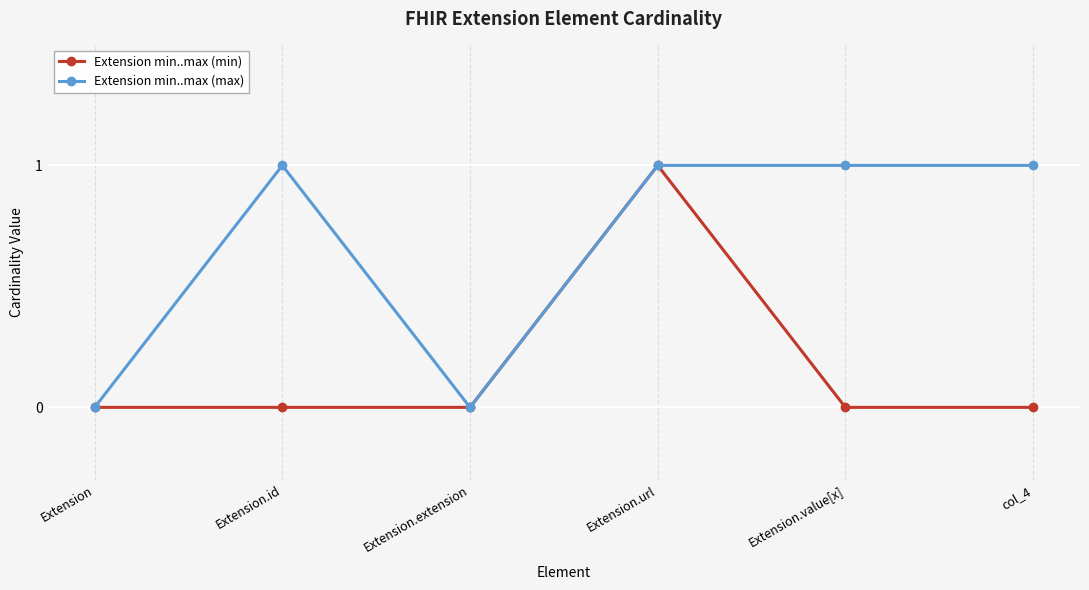

True or false: Extension min..max (min) has more than 2 points higher than both neighbors.

False